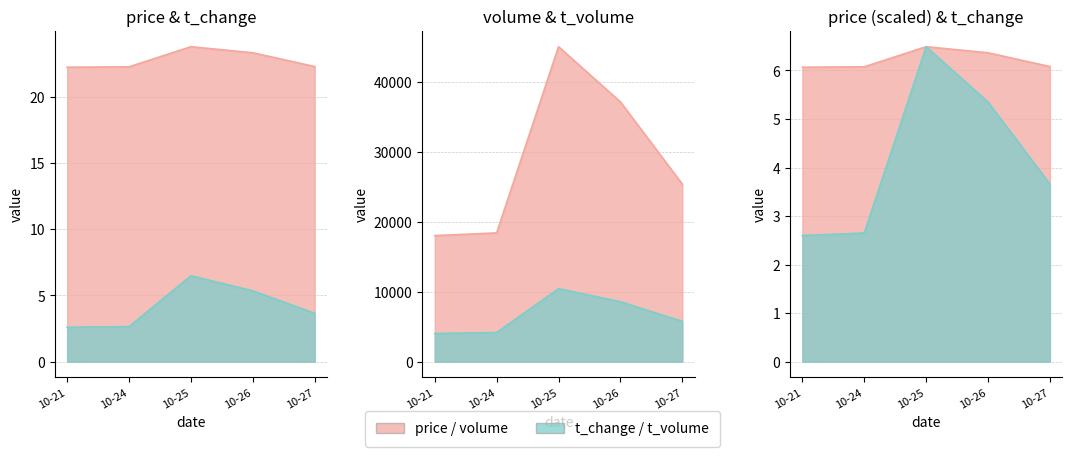

Where is t_volume nearest to the value 7232?

10-26